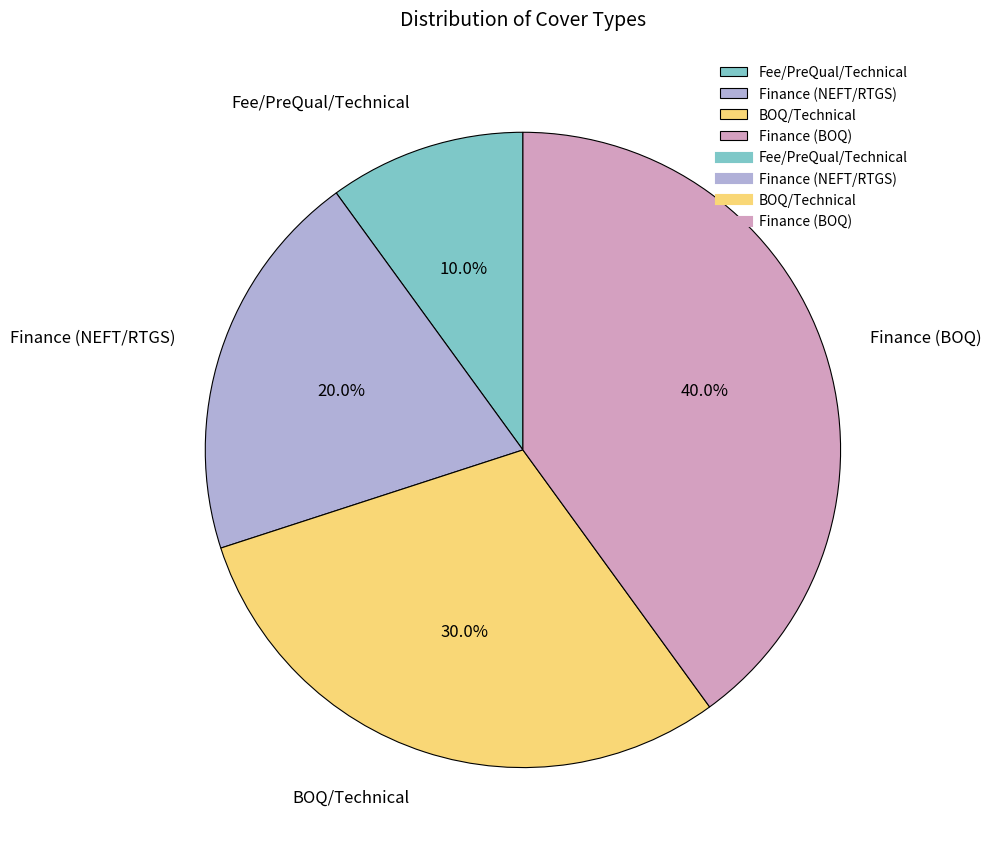

How much of the chart is everything except Finance (BOQ)?

60.0%